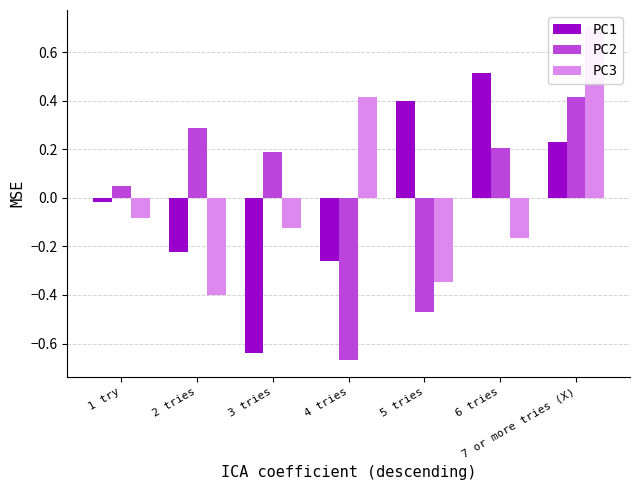

What is the label of the 1st bar from the left?

1 try